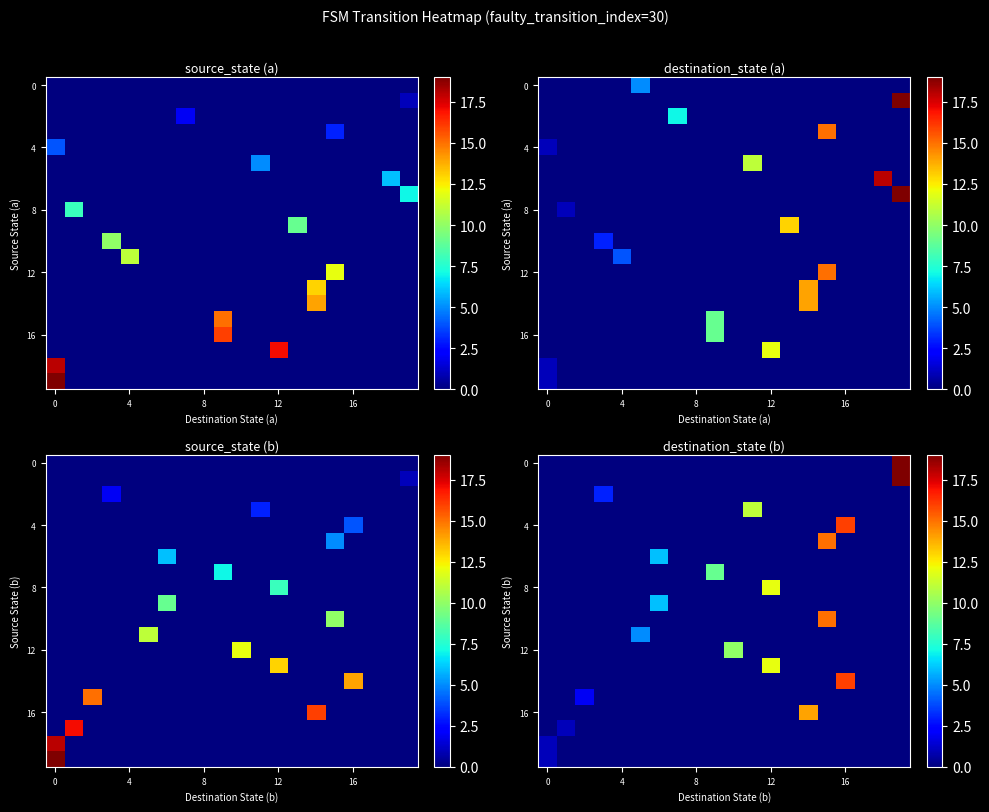

At how many categories does at least one series exceed 16?

1